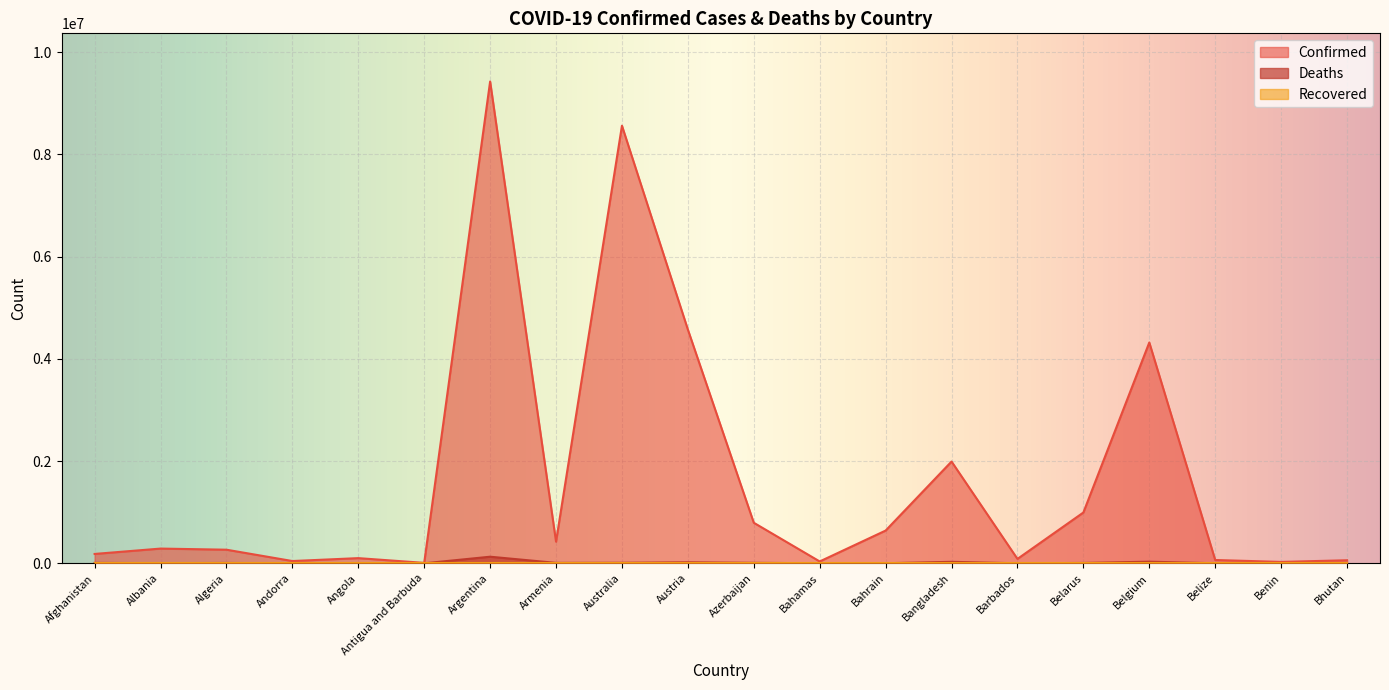

True or false: Confirmed and Deaths cross at least once.

False